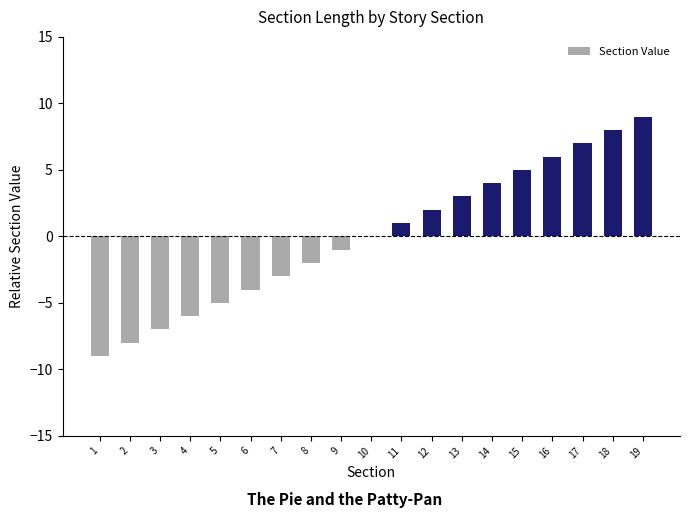

Which category has the highest value across all series?

19